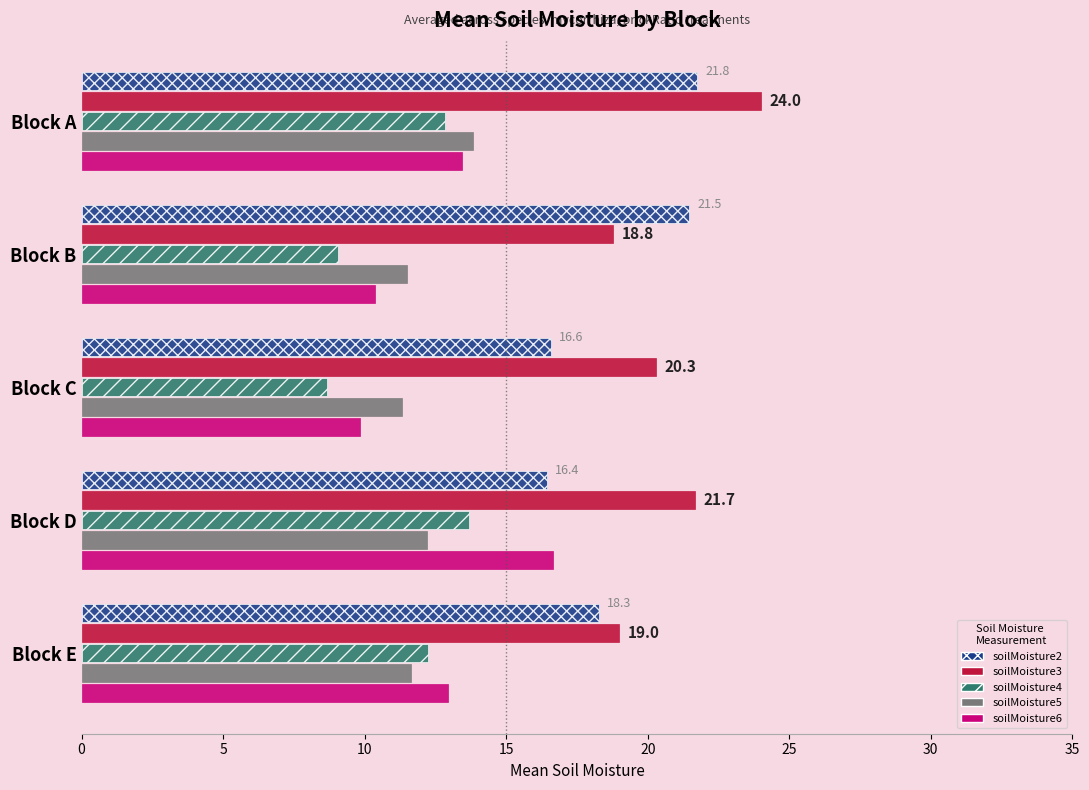

What is the difference between the highest and lowest values at Block E?

7.4